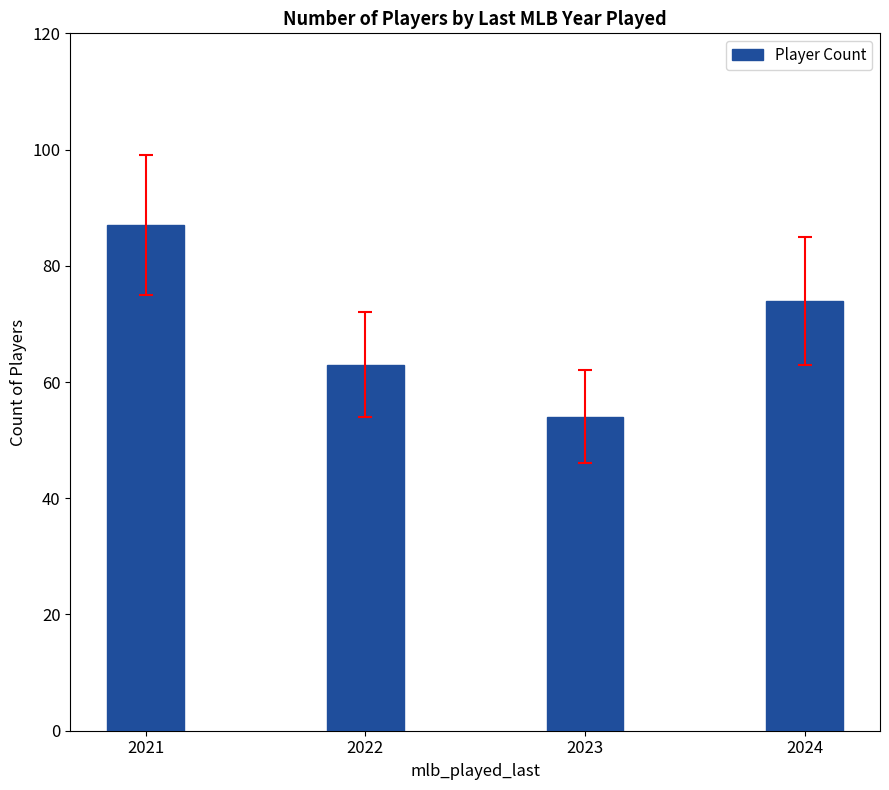

What is the difference between the second highest and minimum values?

20